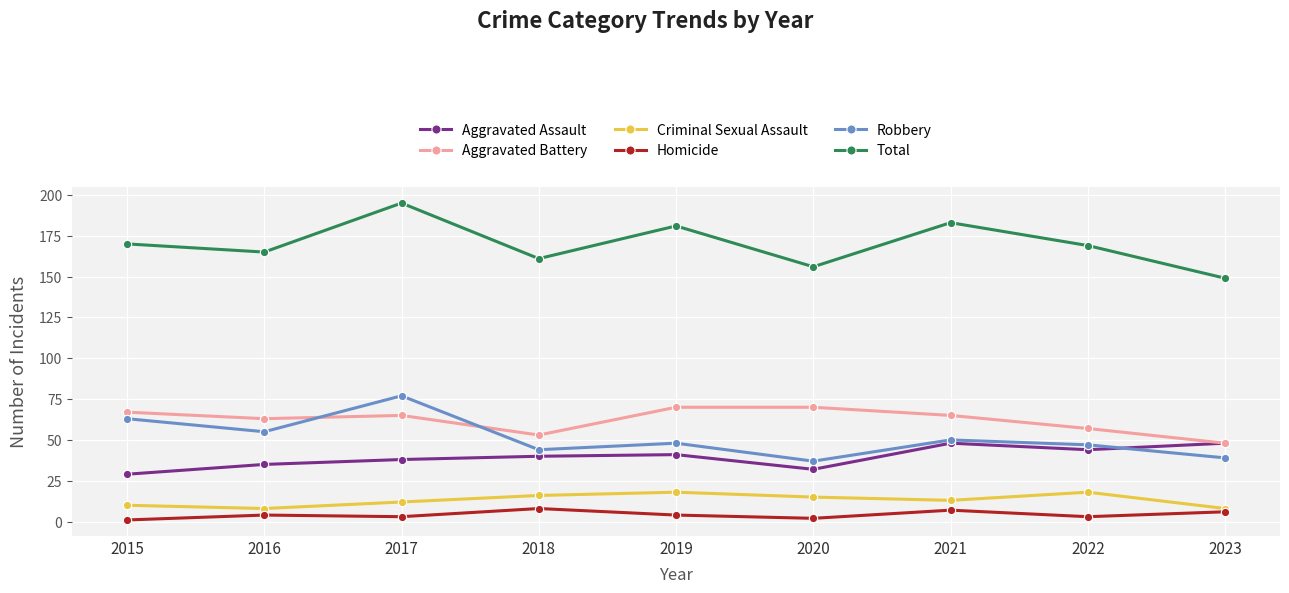

In Aggravated Assault, how many points are lower than both neighbors (excluding endpoints)?

2